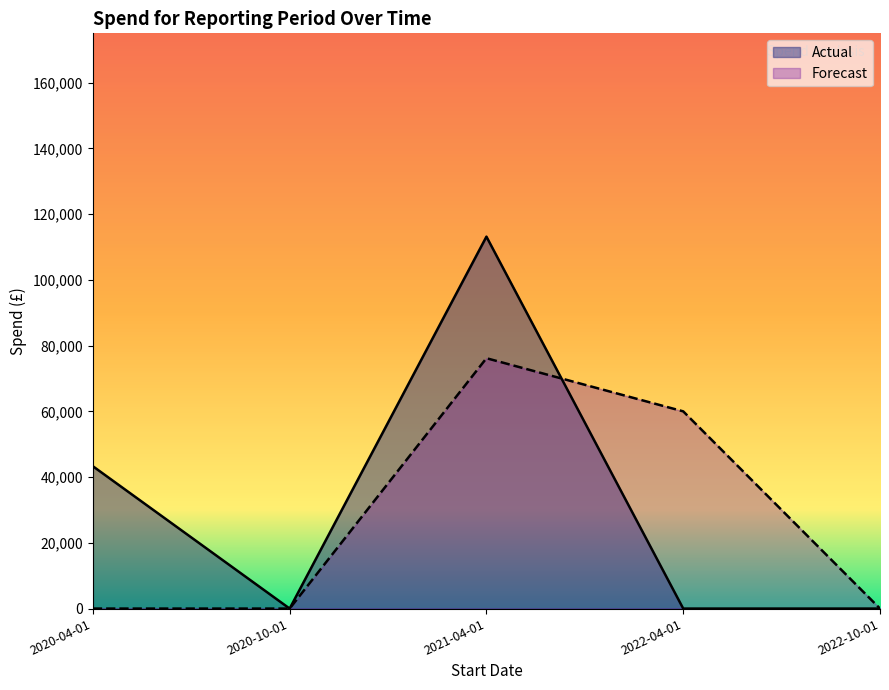

At which label is Forecast closest to 38083?

2022-04-01